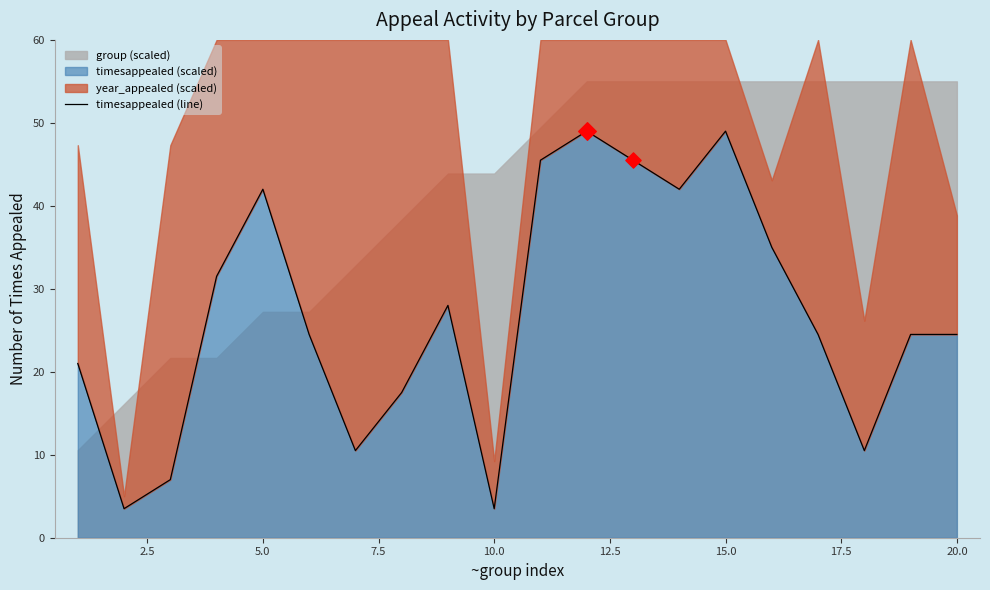

What is the minimum value for timesappealed (scaled)?

3.5